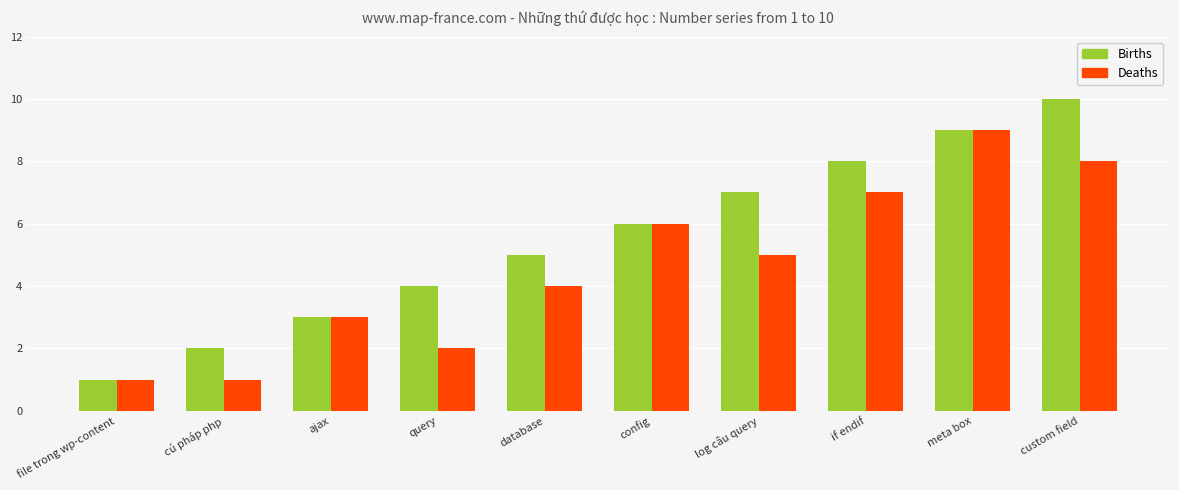

True or false: Deaths has a value of 1 at file trong wp-content.

True